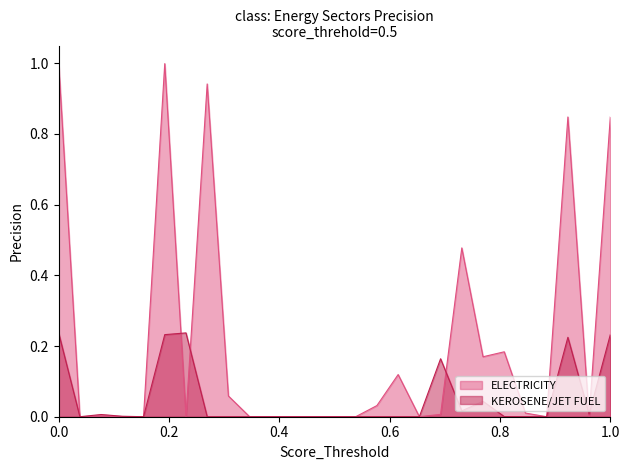

What is the greatest value displayed?

1.0